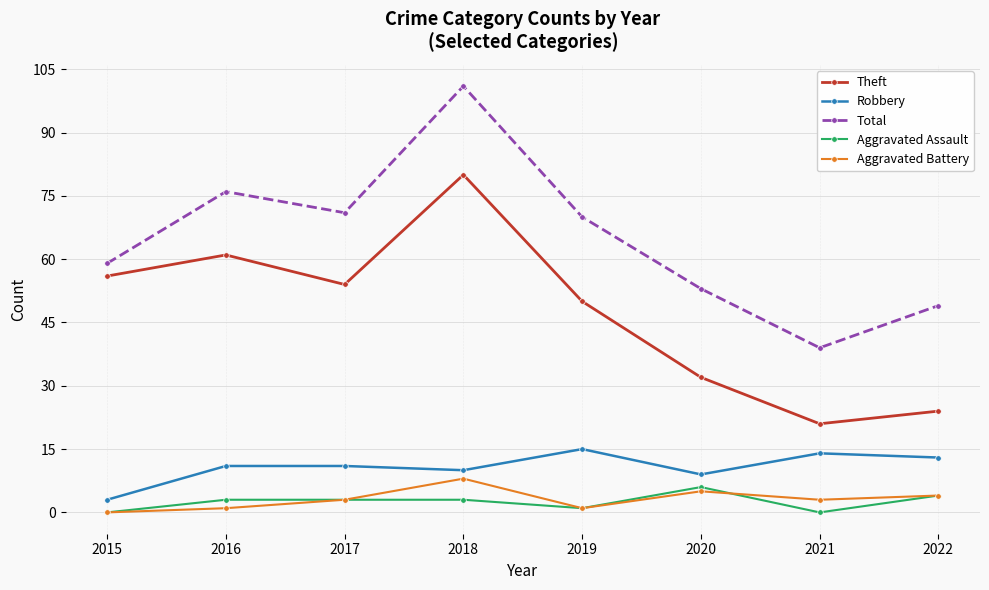

In Total, how many points are lower than both neighbors (excluding endpoints)?

2